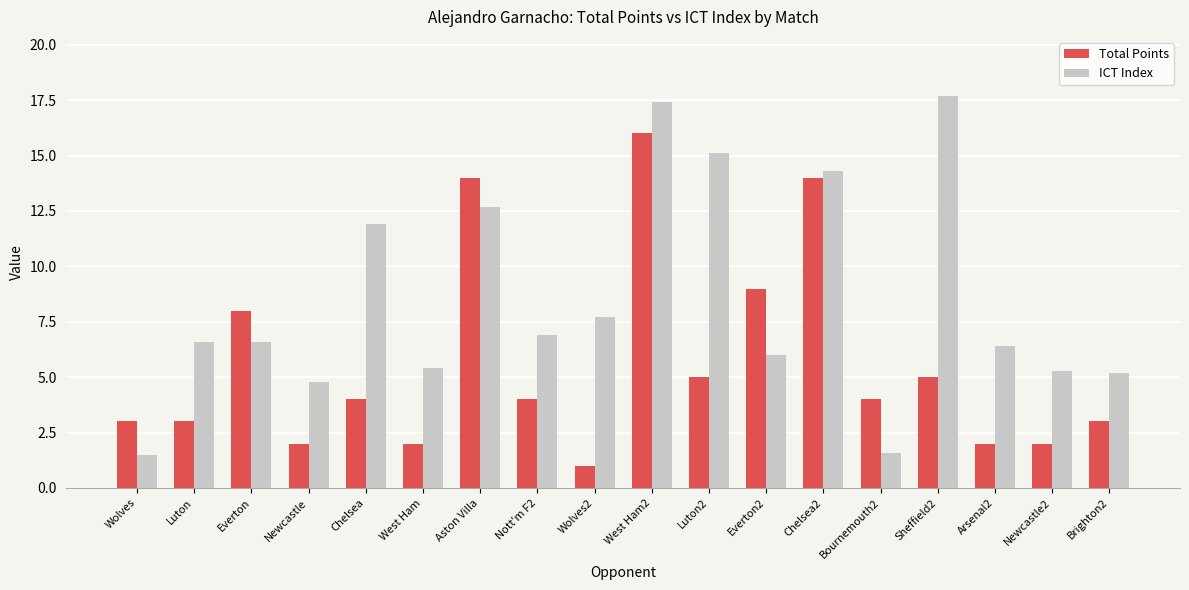

What is the label of the 2nd bar from the left?

Luton